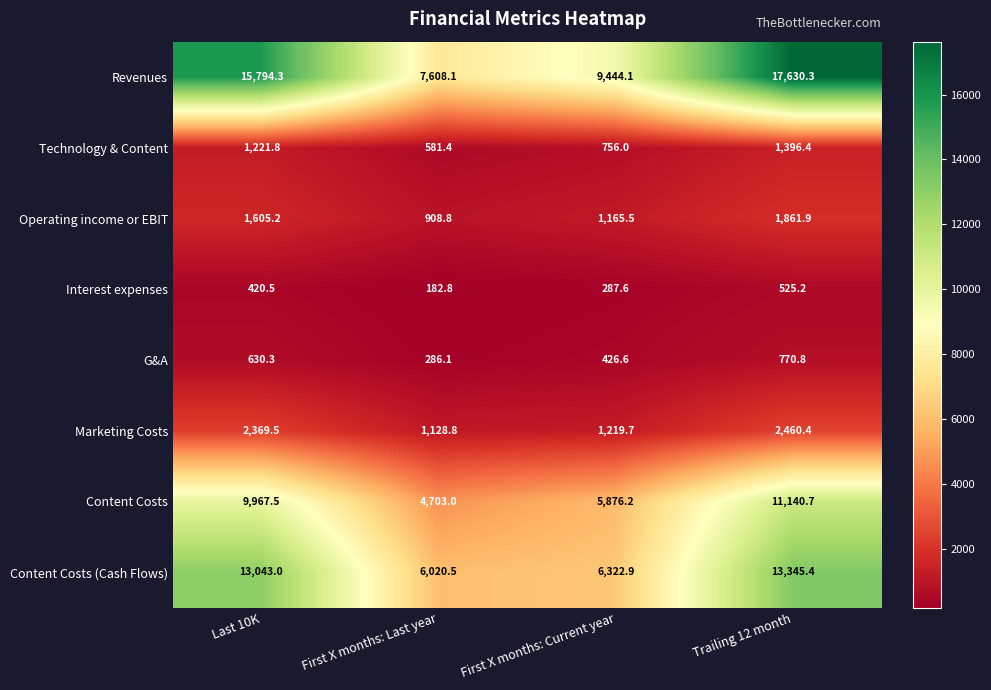

Where is Operating income or EBIT nearest to the value 1385?

First X months: Current year